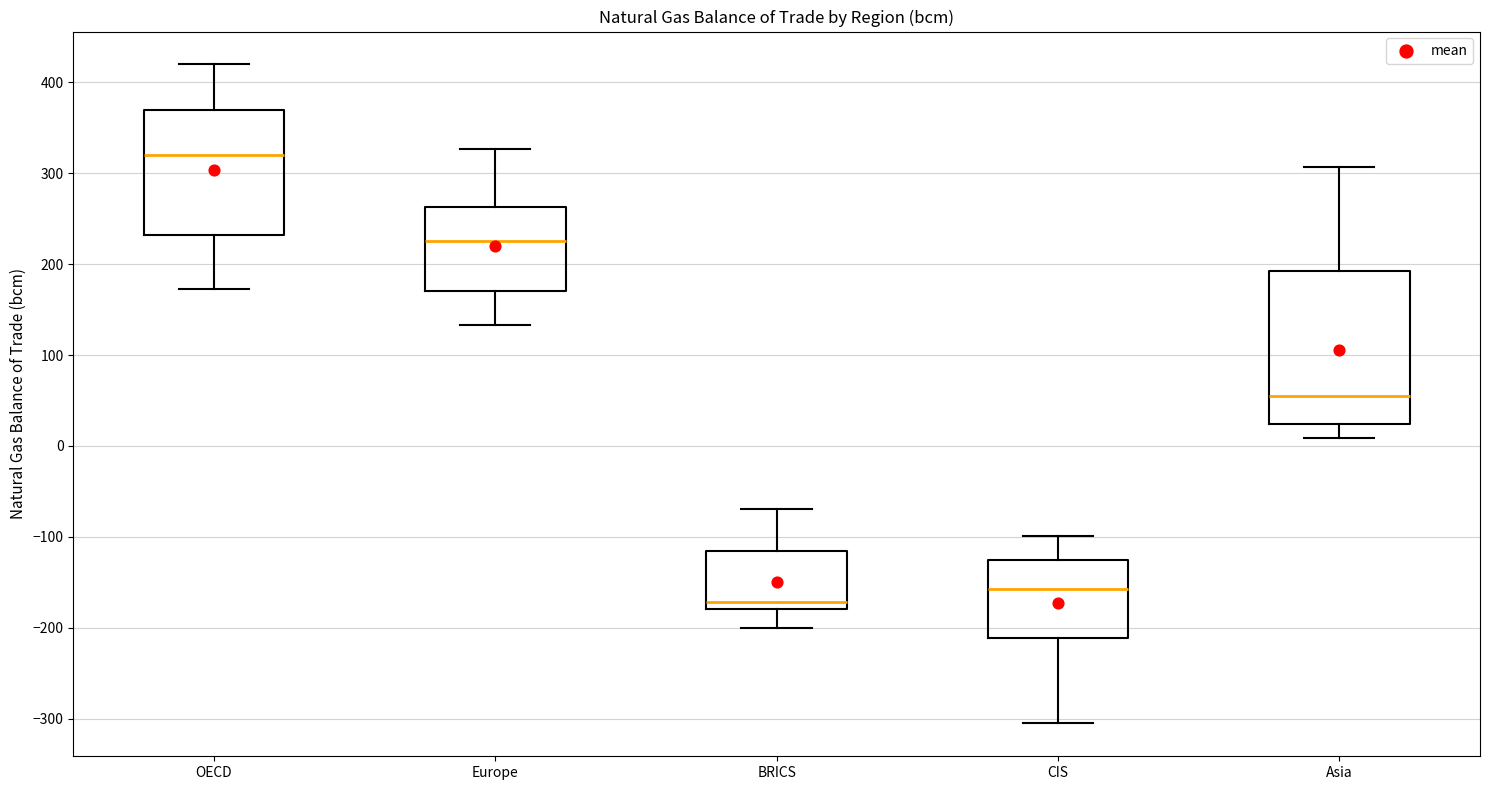

Which box's median line is the highest?

OECD